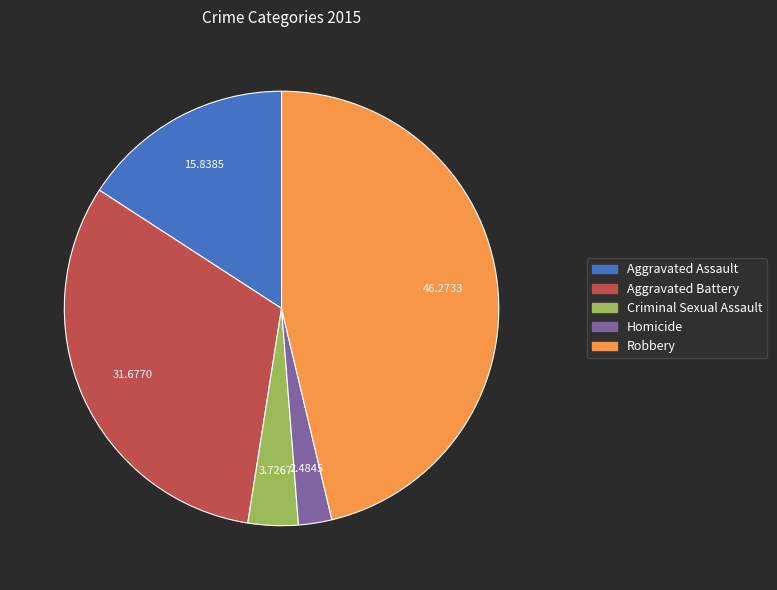

Is there a majority slice in this chart?

No